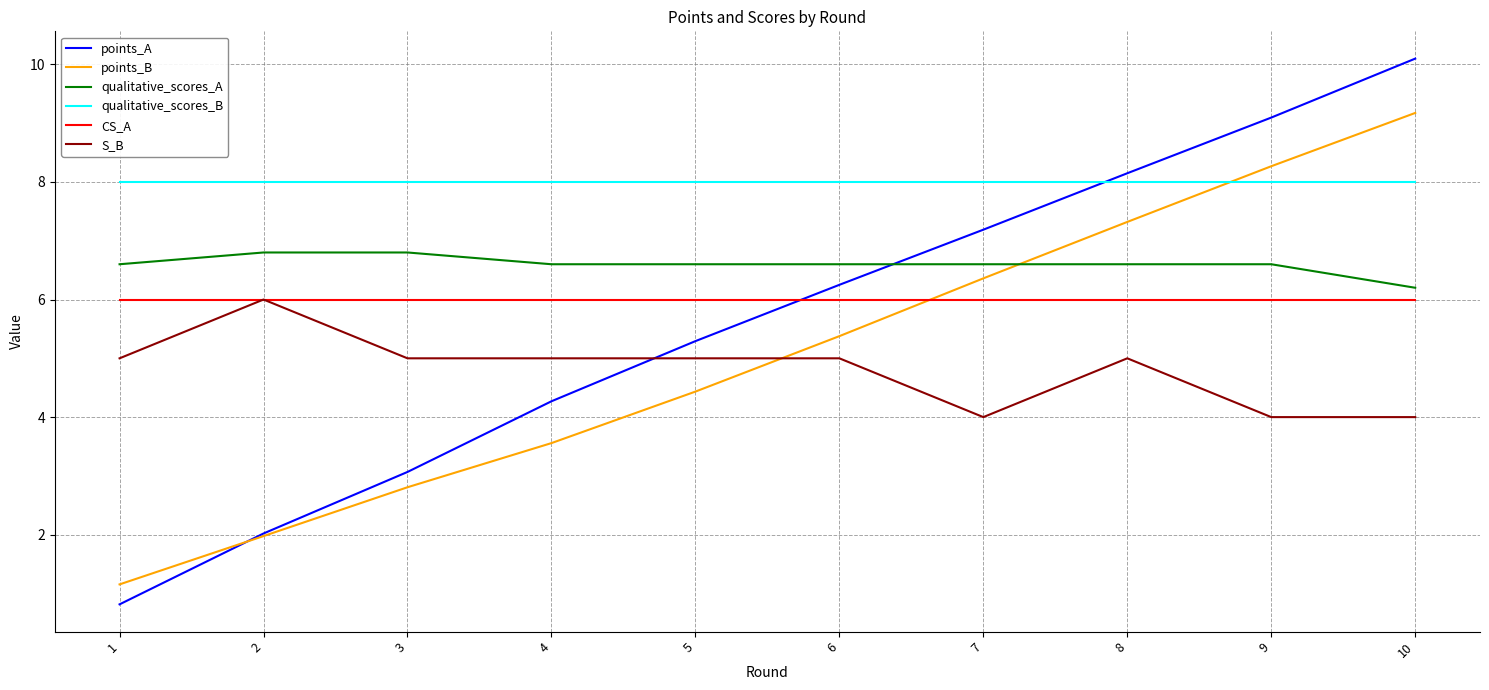

The value of qualitative_scores_B at 3 is 12.1. True or false?

False